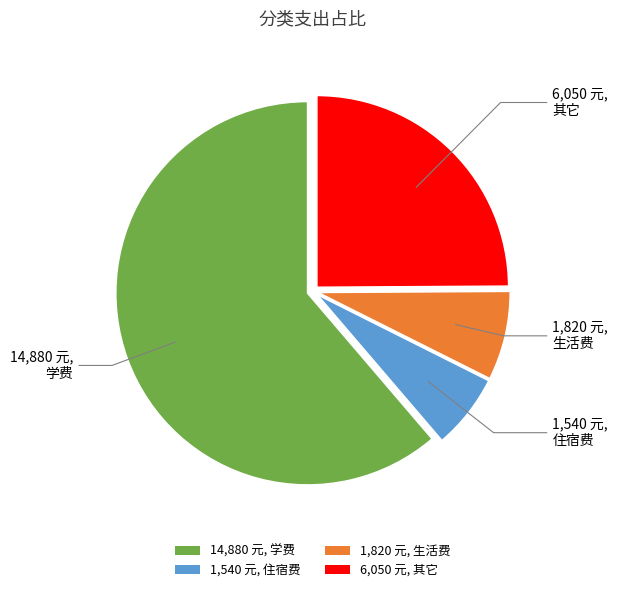

Is it true that 1,820 元, 生活费 is 19% of the pie?

False